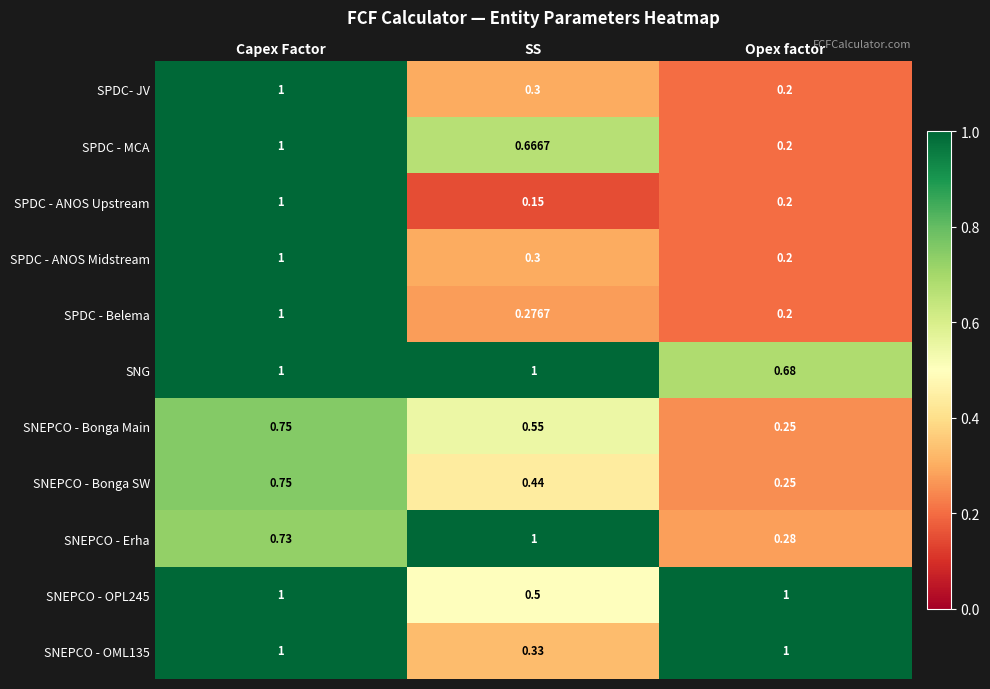

Which series has the largest range (max minus min)?

SPDC - ANOS Upstream